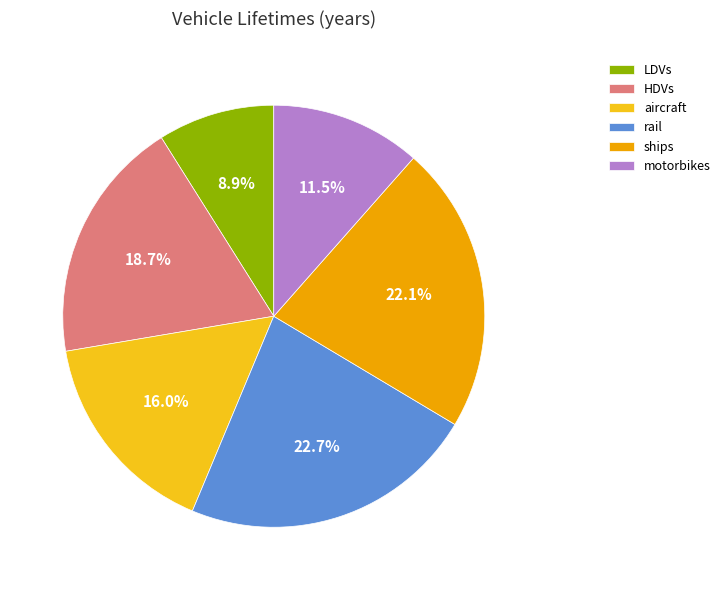

What is the smallest slice in the pie chart?

LDVs